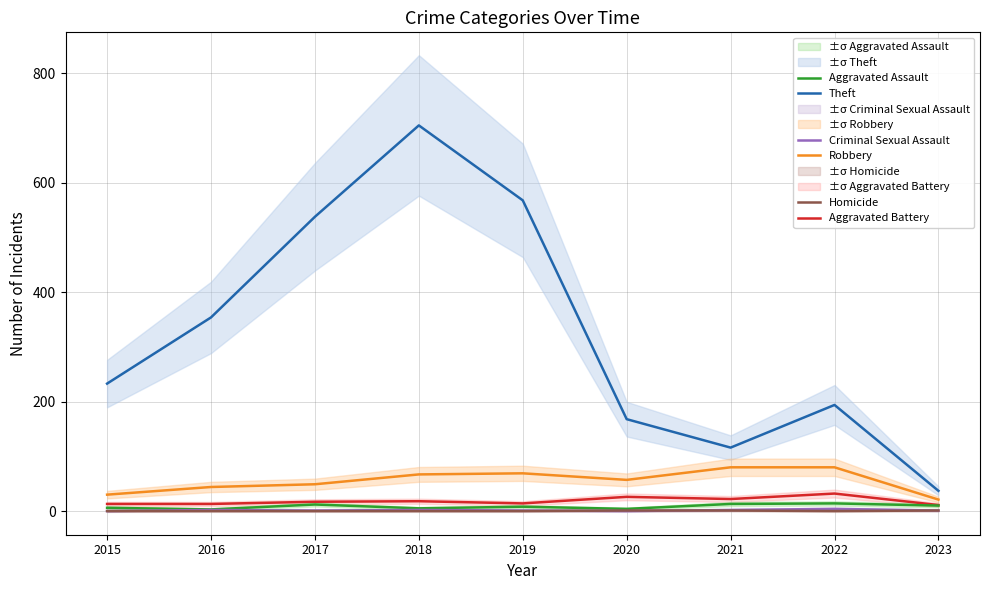

What are all the series names shown in the legend?

Theft, Robbery, Aggravated Battery, Aggravated Assault, Criminal Sexual Assault, Homicide